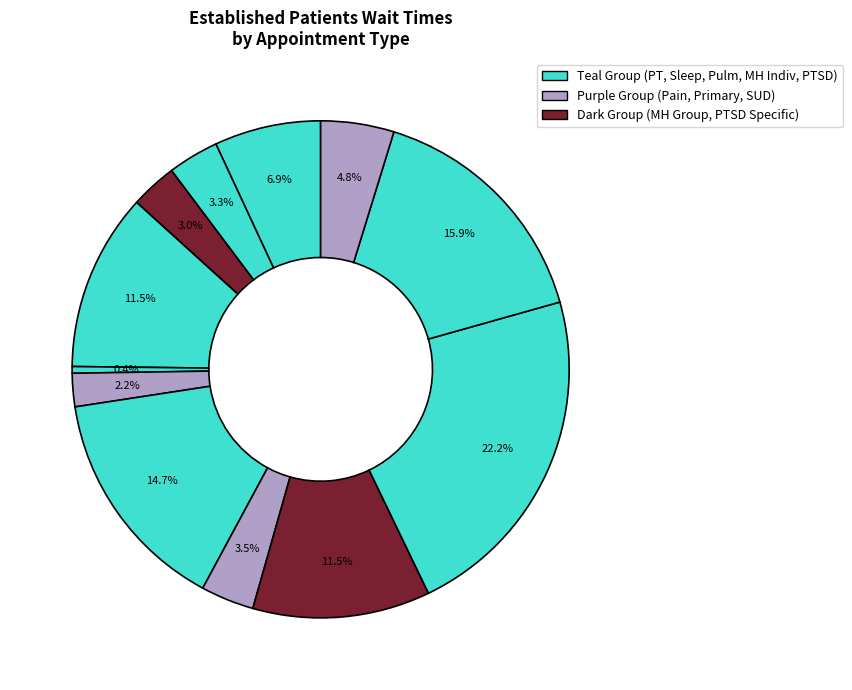

Count the number of slices in the pie.

12